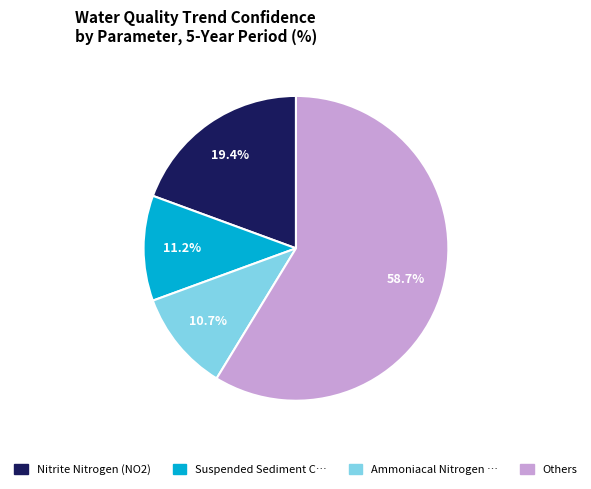

Does any single category account for the majority?

Yes